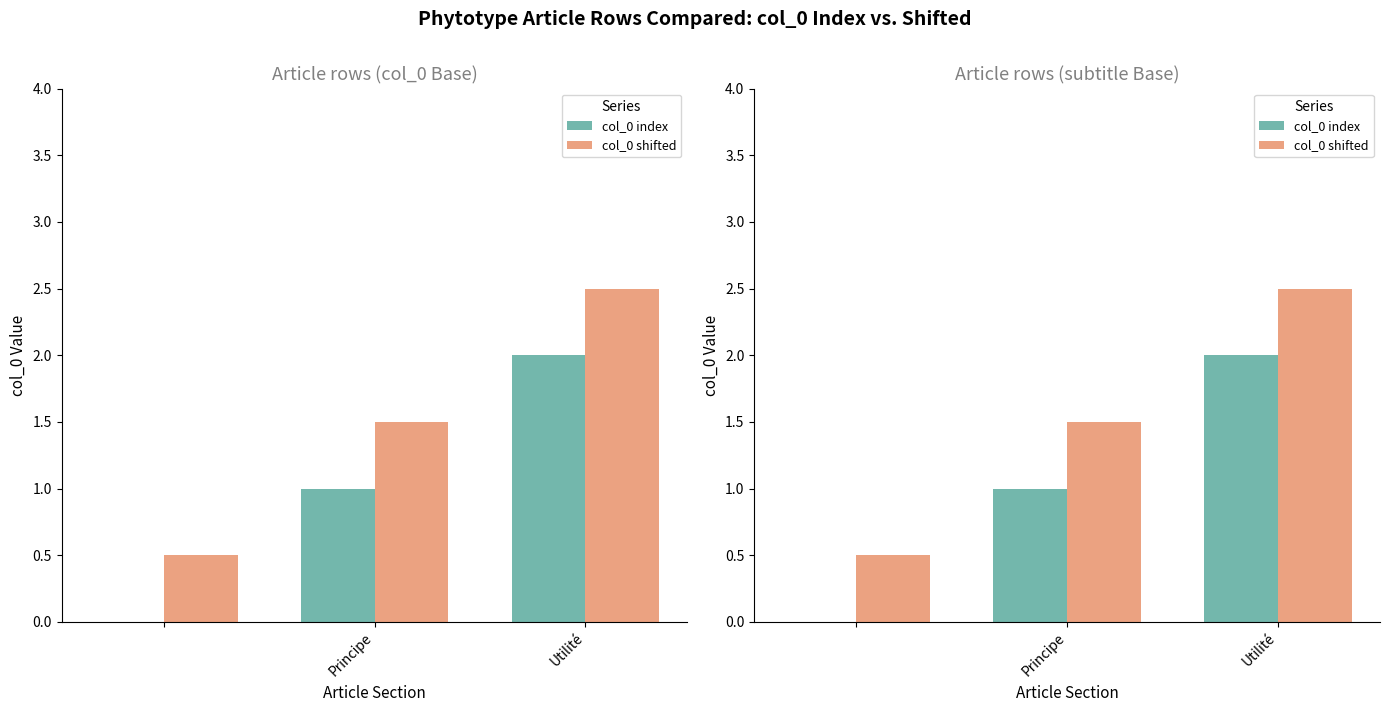

Reading left to right, what are all the values shown in this chart?

col_0 index: 0.0	1.0	2.0
col_0 shifted: 0.5	1.5	2.5